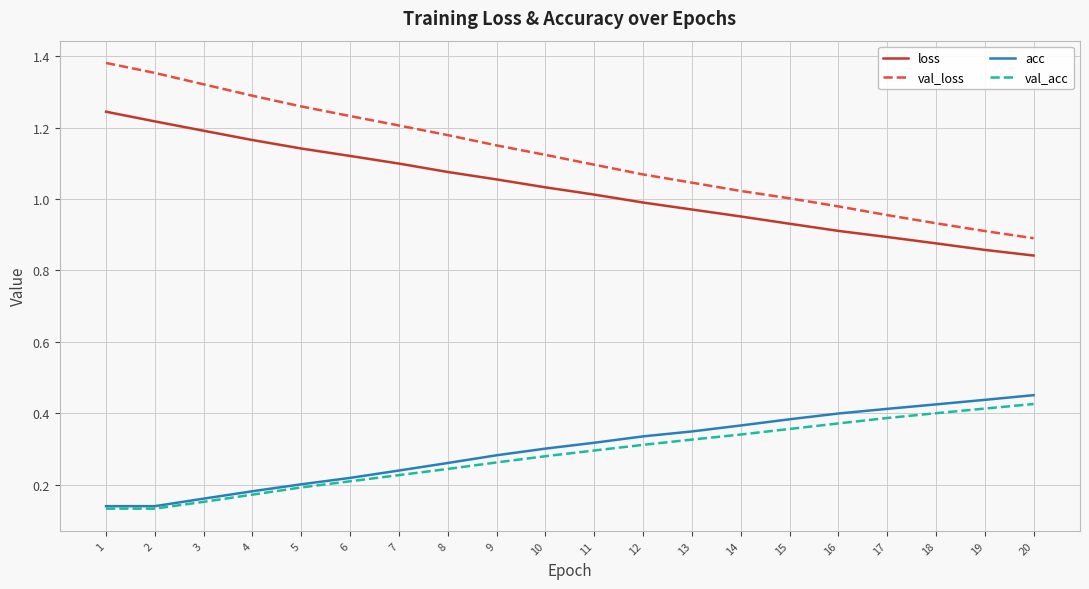

What is the difference between the highest and lowest values at 15?

0.6